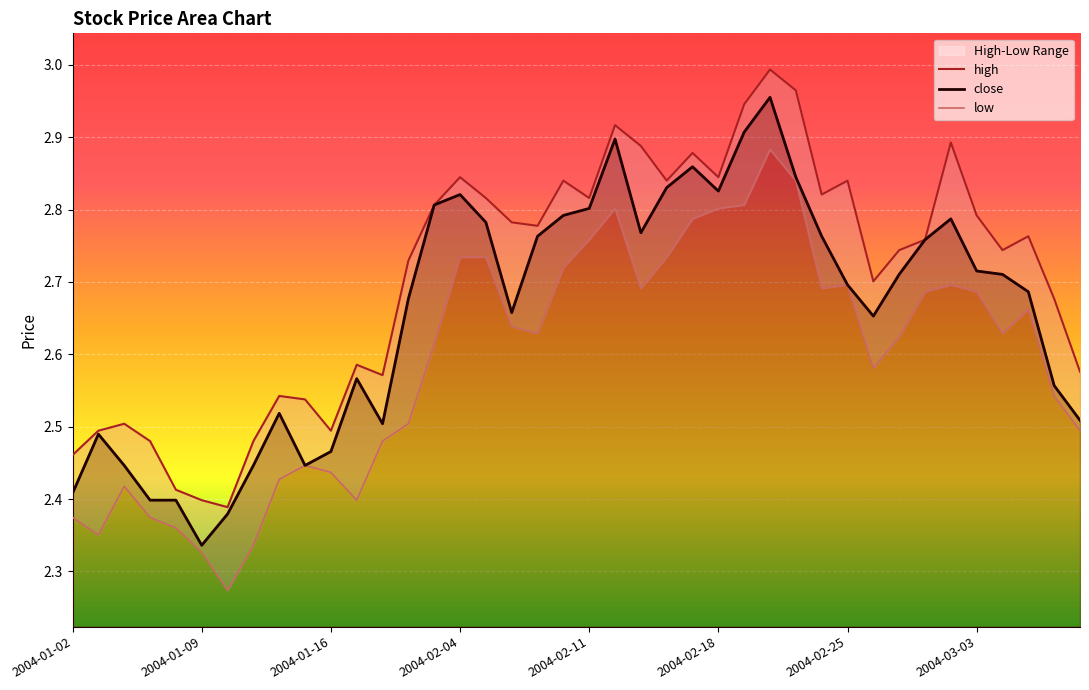

What is the difference between the highest and lowest values at 2004-03-02?

0.2